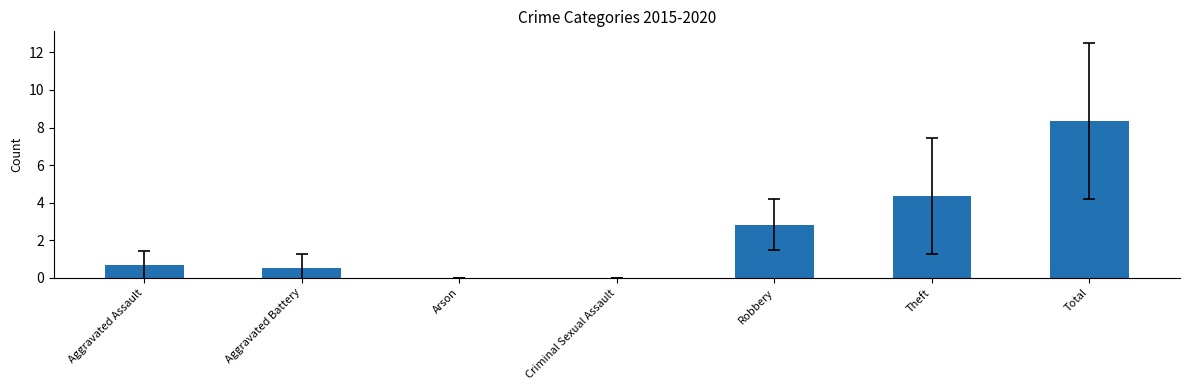

What is the change in value from Robbery to Total?

+5.5